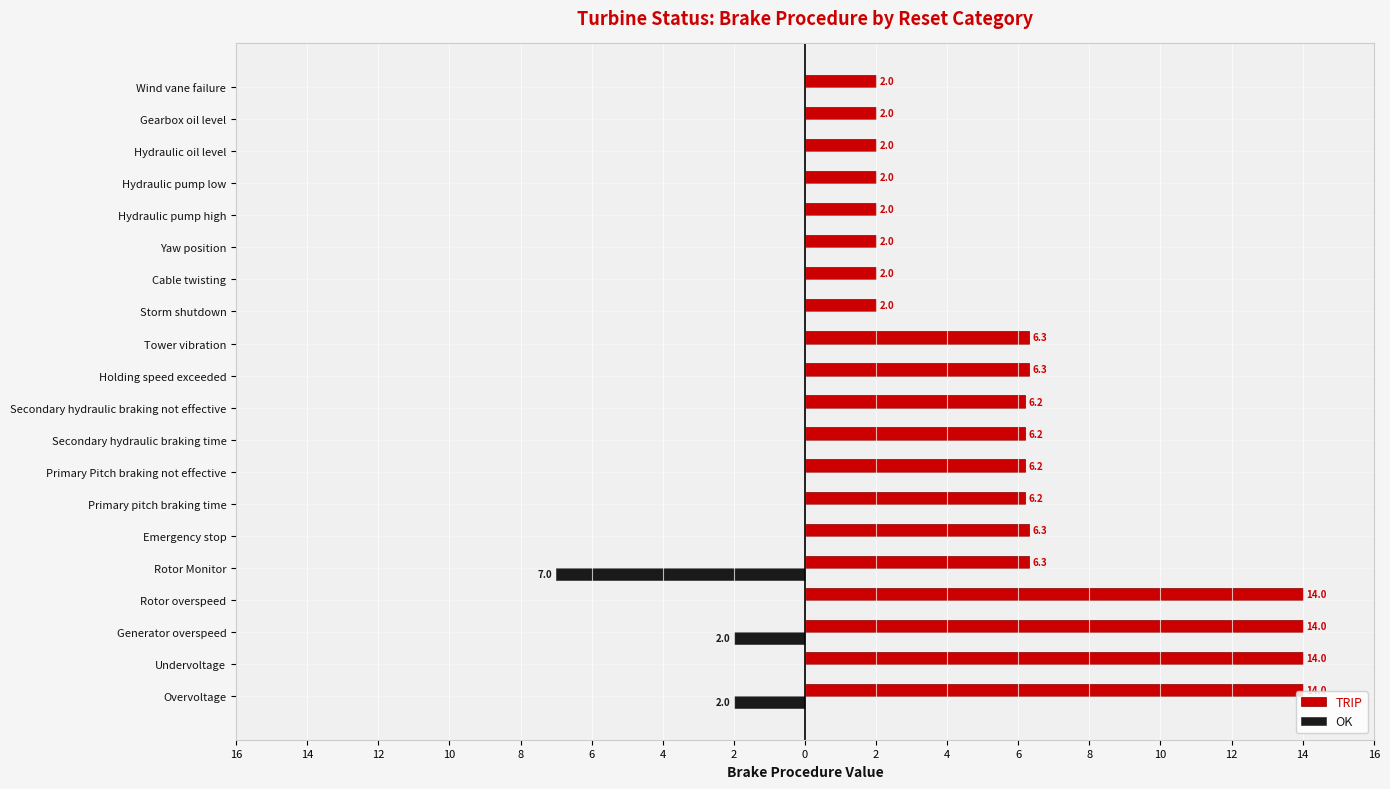

What are all the series names shown in the legend?

TRIP, OK